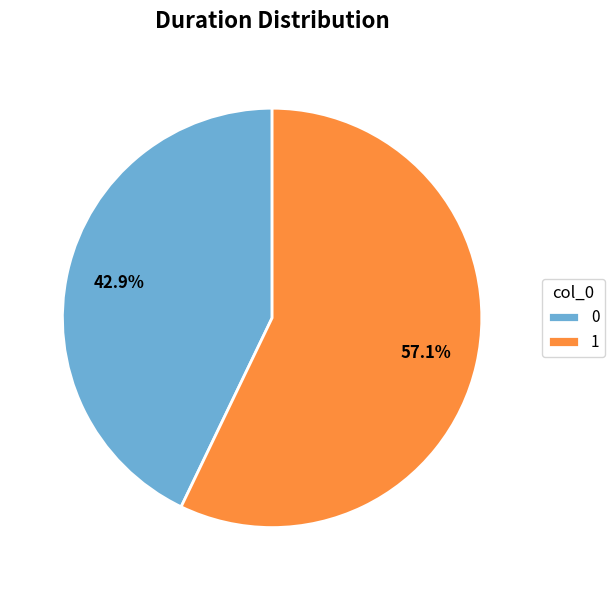

Rank the categories by value from lowest to highest.

0, 1